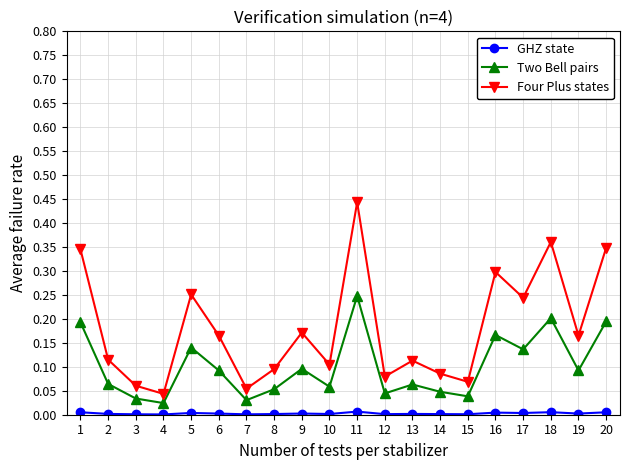

The Four Plus states series shows 0.1 at 8. True or false?

True